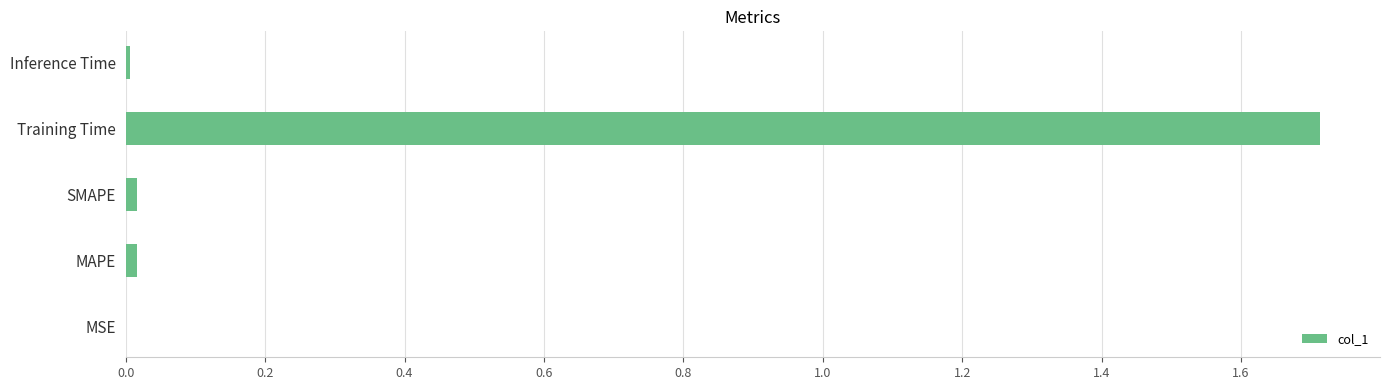

What is the sum of all values?

1.8